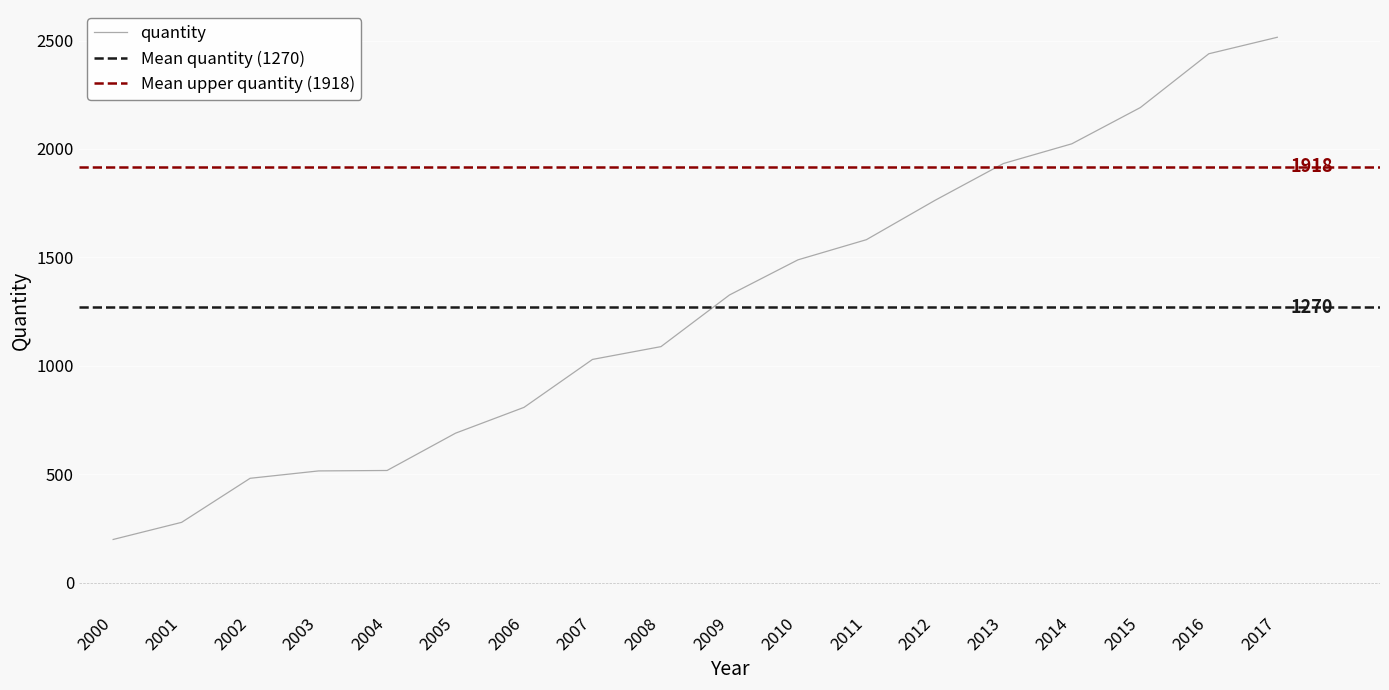

True or false: the data shows 200 at 2000.

True